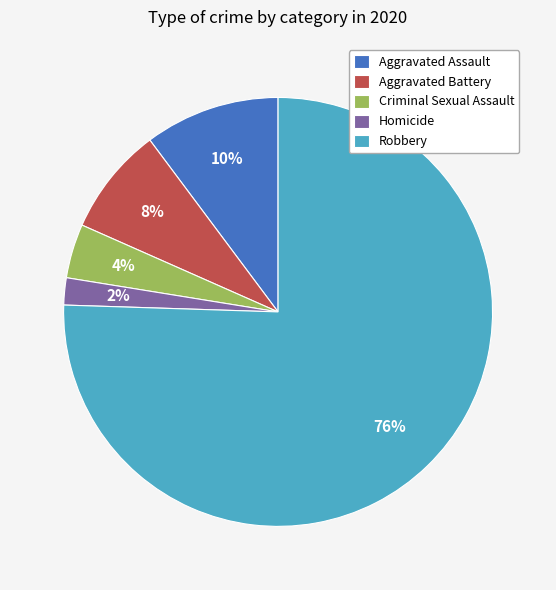

To the nearest percent, what percentage of the pie is Robbery?

76%